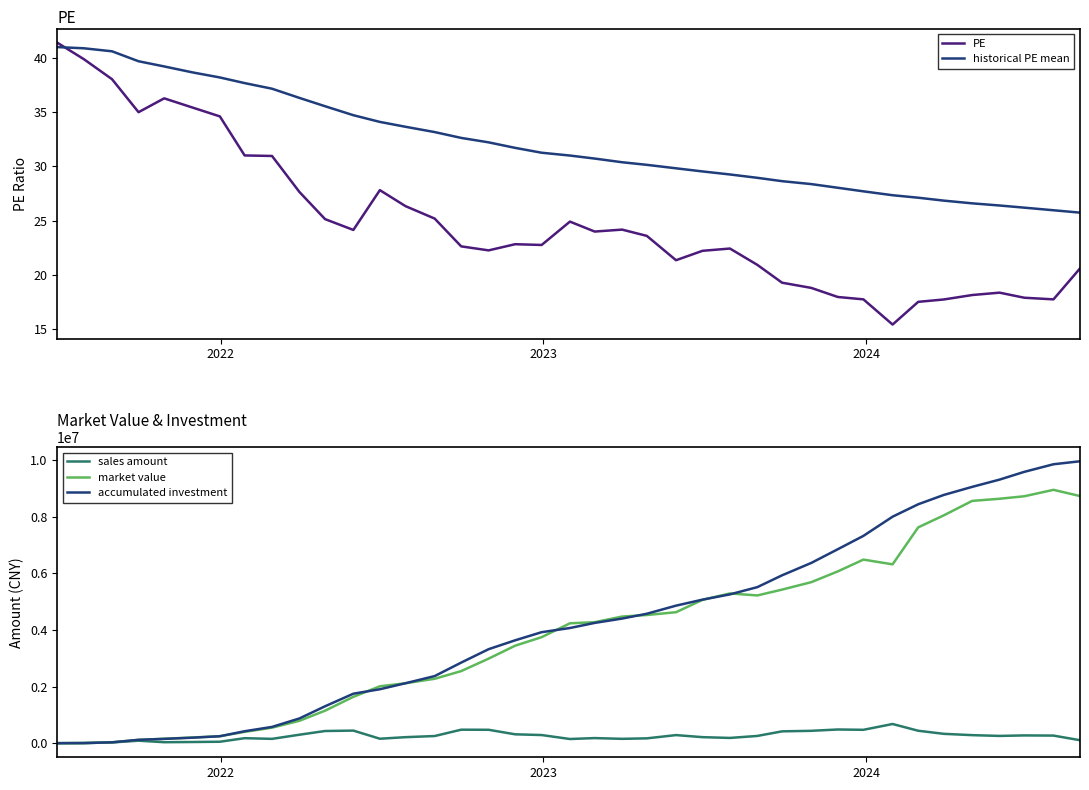

What is the lowest value of the PE series?

15.4